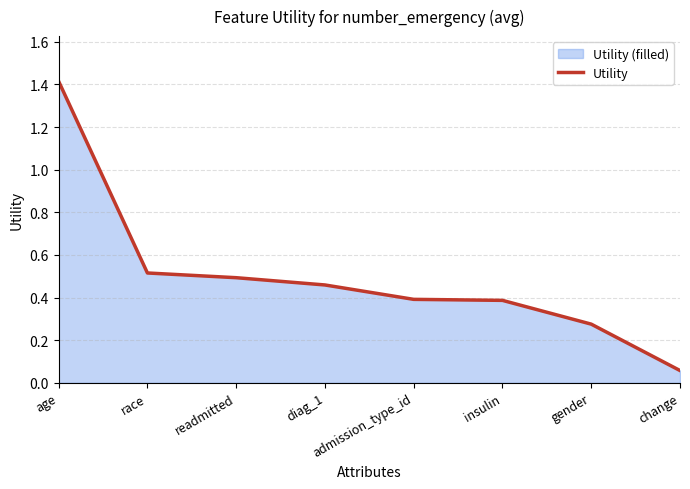

What is the difference between the maximum and minimum values?

1.4